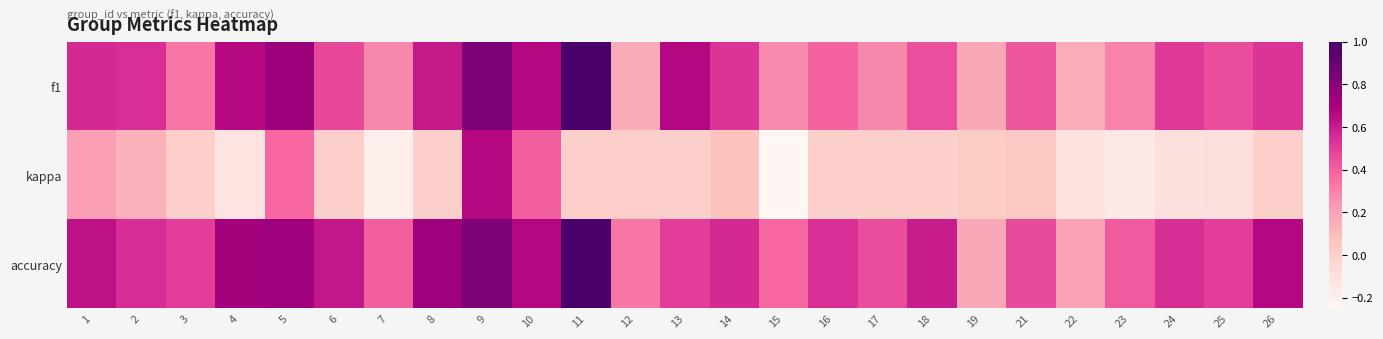

At how many categories does at least one series exceed 0?

25